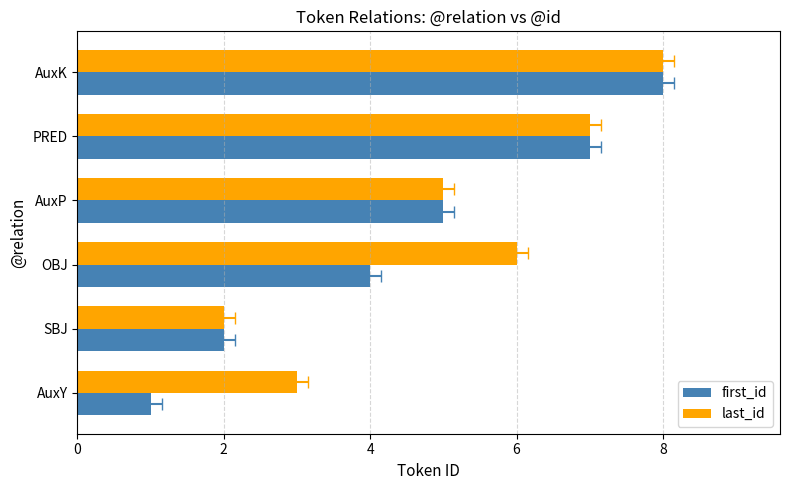

What is the approximate value of last_id at OBJ?

6